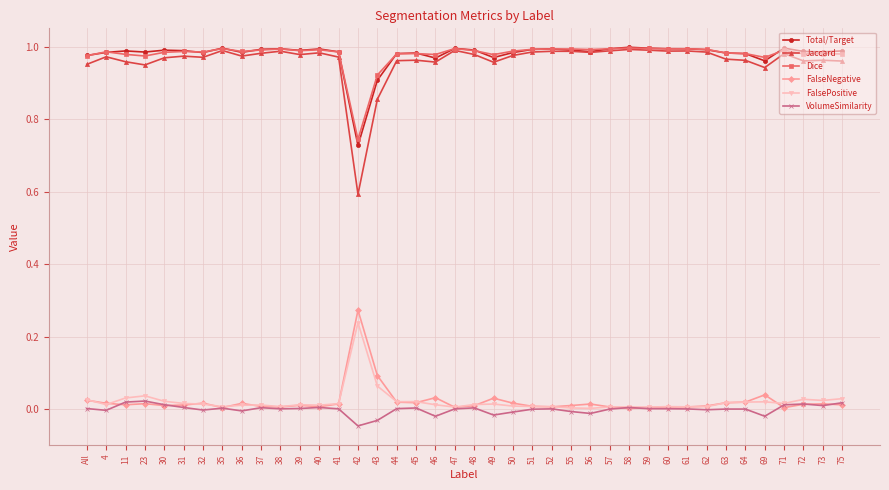

What is the minimum value for Jaccard?

0.6